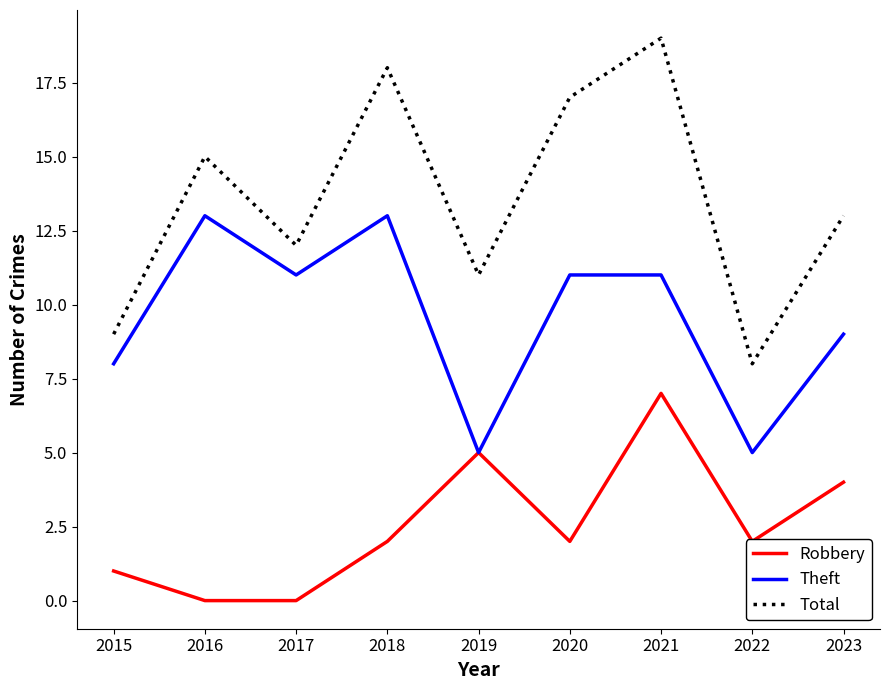

Reading left to right, extract all data points from this chart.

Robbery: 2015=1	2016=0	2017=0	2018=2	2019=5	2020=2	2021=7	2022=2	2023=4
Theft: 2015=8	2016=13	2017=11	2018=13	2019=5	2020=11	2021=11	2022=5	2023=9
Total: 2015=9	2016=15	2017=12	2018=18	2019=11	2020=17	2021=19	2022=8	2023=13